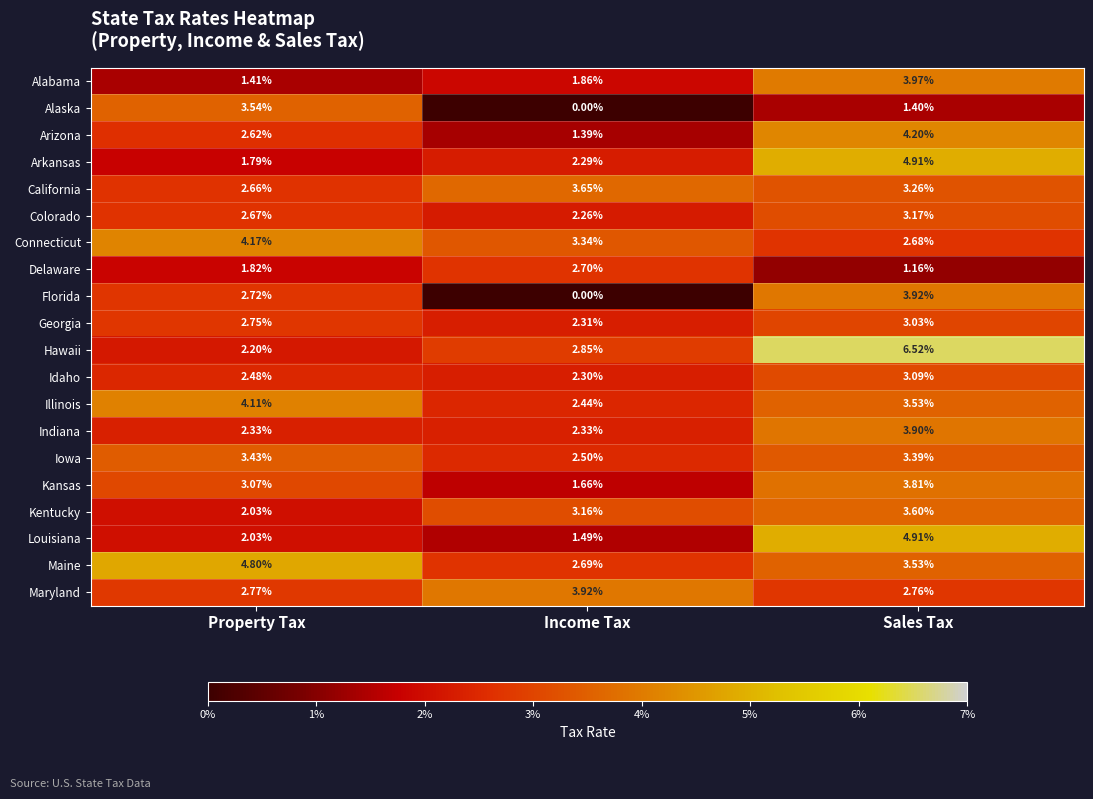

At how many categories does at least one series exceed 0?

3